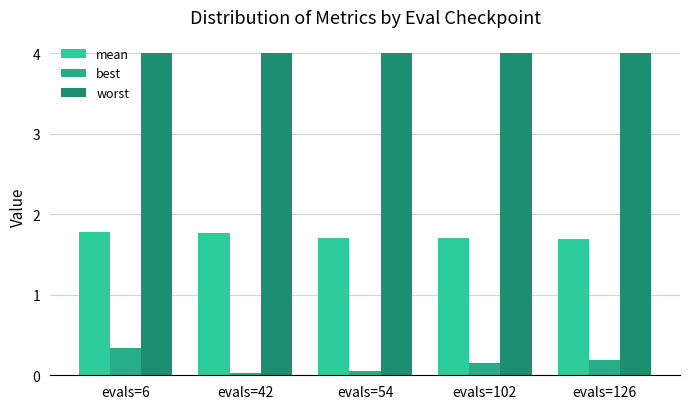

At evals=54, list the series in order from largest to smallest.

worst, mean, best